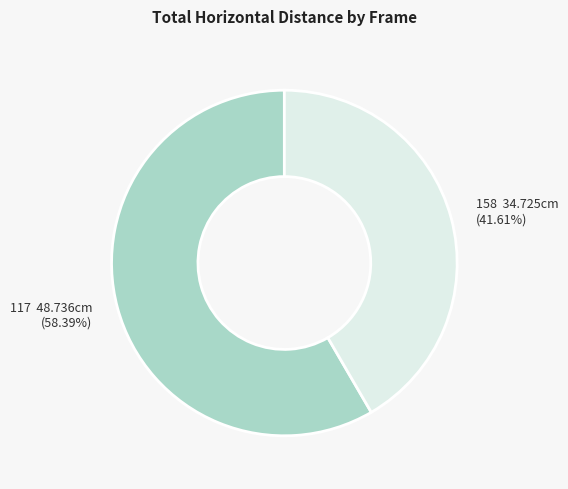

Is it true that 117 is 44% of the pie?

False